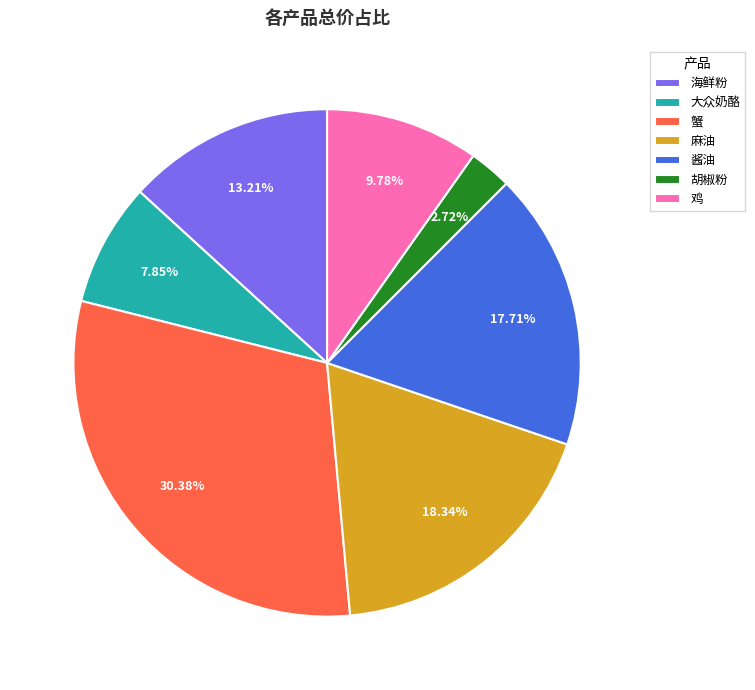

To the nearest percent, what percentage of the pie is 鸡?

10%